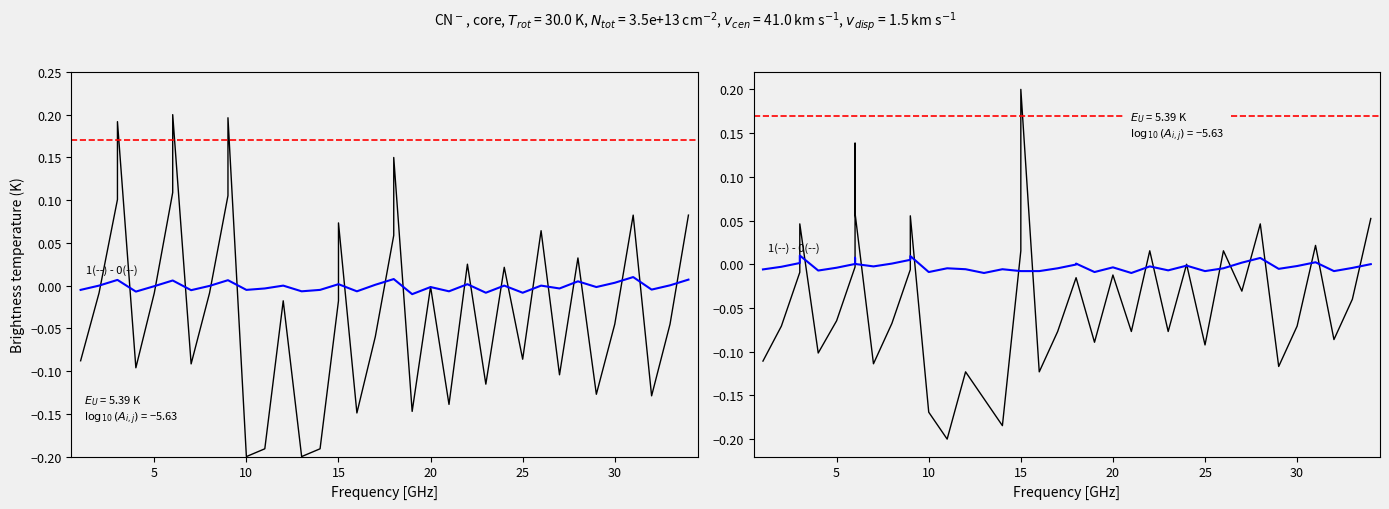

After their last crossing, which series has the higher values: 1(--) - 0(--) or Total?

Total